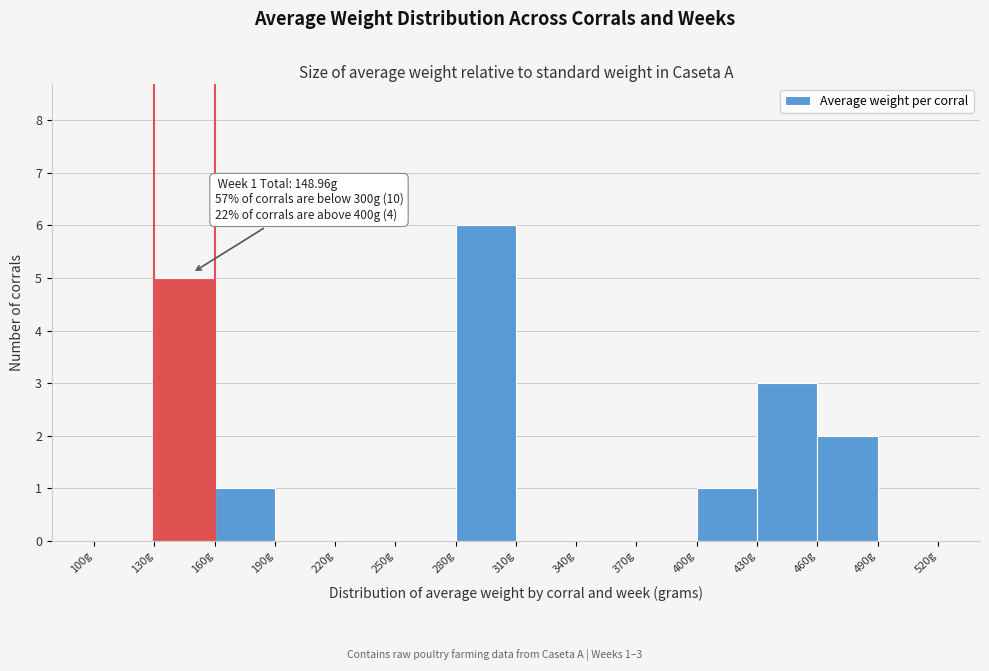

Which range on the x-axis has the tallest bar?

280 to 310